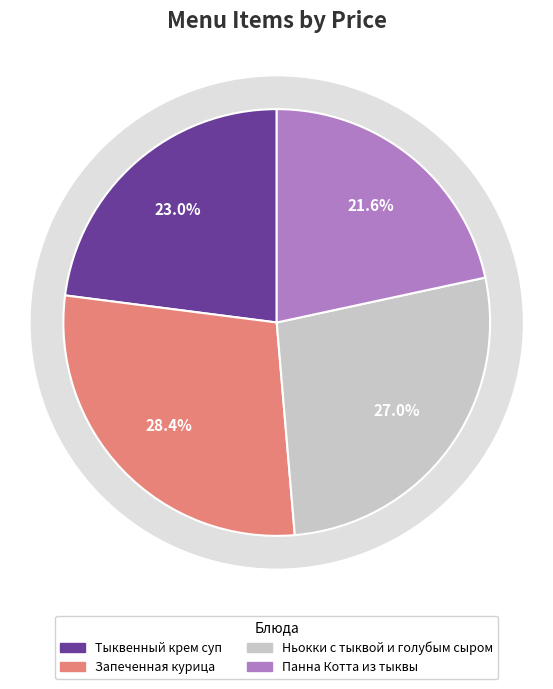

What percentage do Ньокки в соусе из тыквы и голубым сыром and Запеченная курица в соусе из тыквы together represent?

55.4%